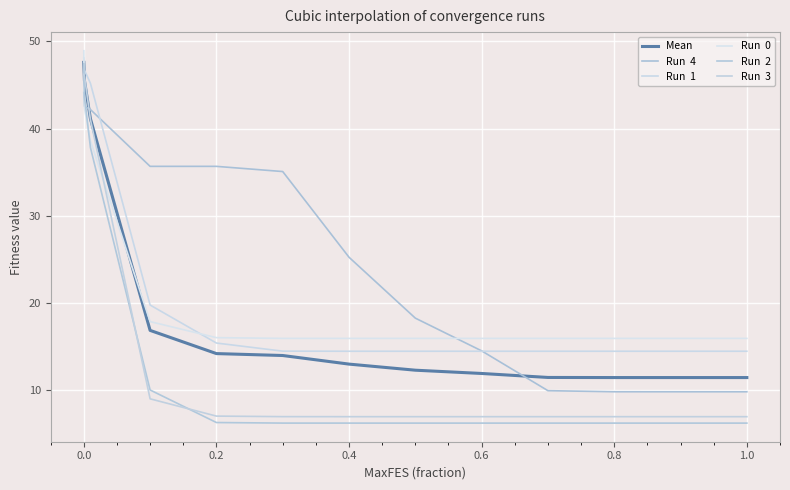

How many lines are shown in the chart?

6